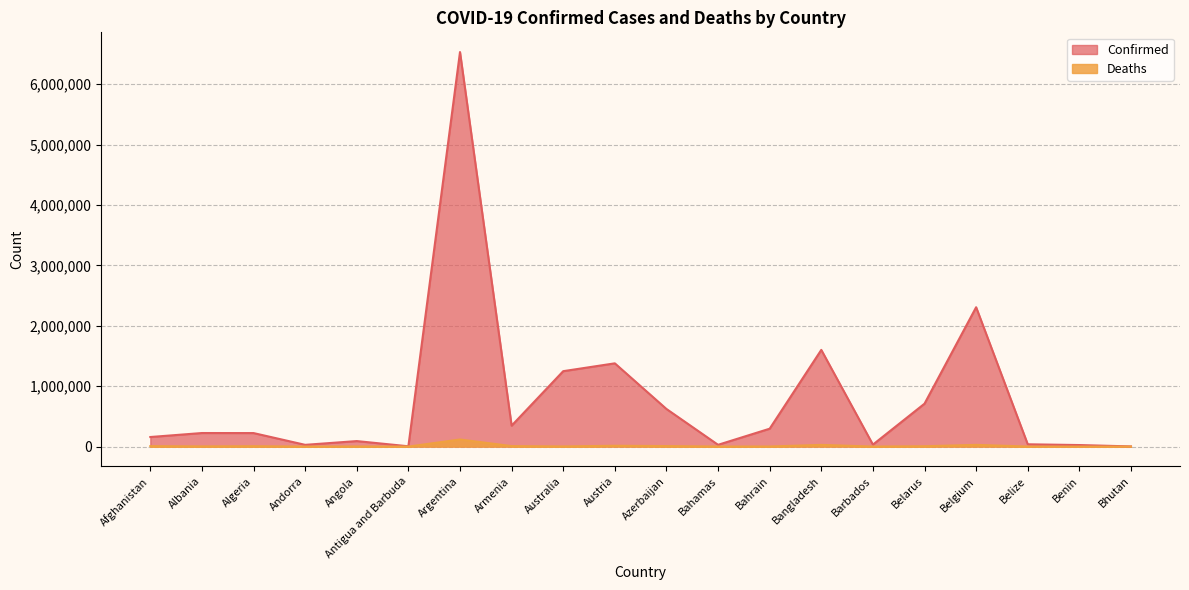

Where does the Confirmed series first go above 224569?

Argentina